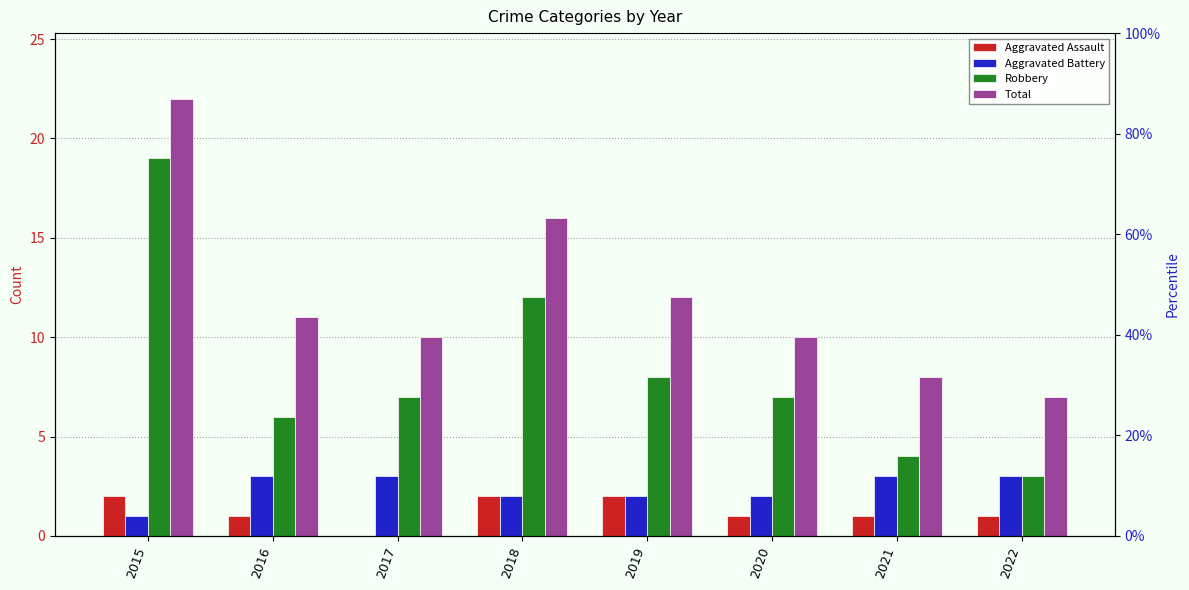

Reading right to left, list all the values displayed in this chart.

Aggravated Assault: 1	1	1	2	2	0	1	2
Aggravated Battery: 3	3	2	2	2	3	3	1
Robbery: 3	4	7	8	12	7	6	19
Total: 7	8	10	12	16	10	11	22